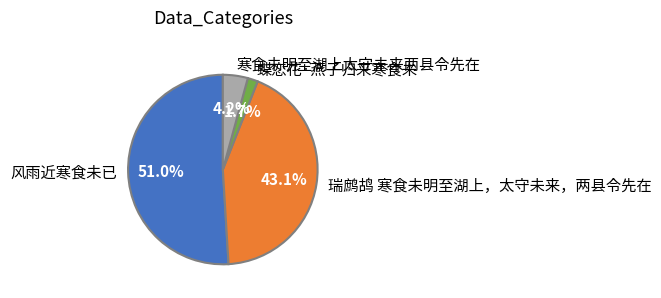

Which has a higher value, 蝶恋花·燕子归来寒食未 or 寒食未明至湖上太守未来两县令先在?

寒食未明至湖上太守未来两县令先在